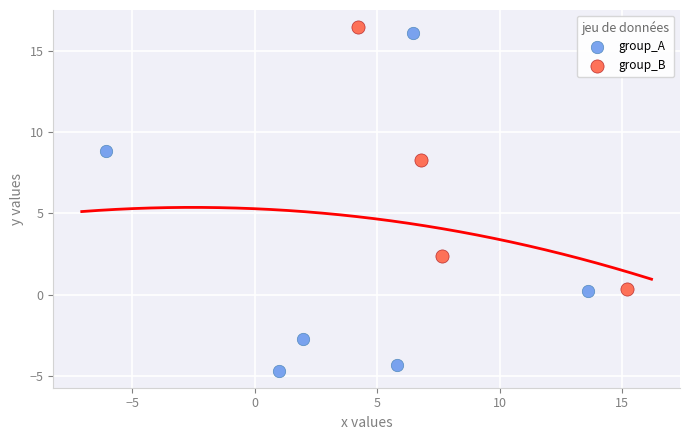

Which series reaches the maximum Y coordinate?

group_B